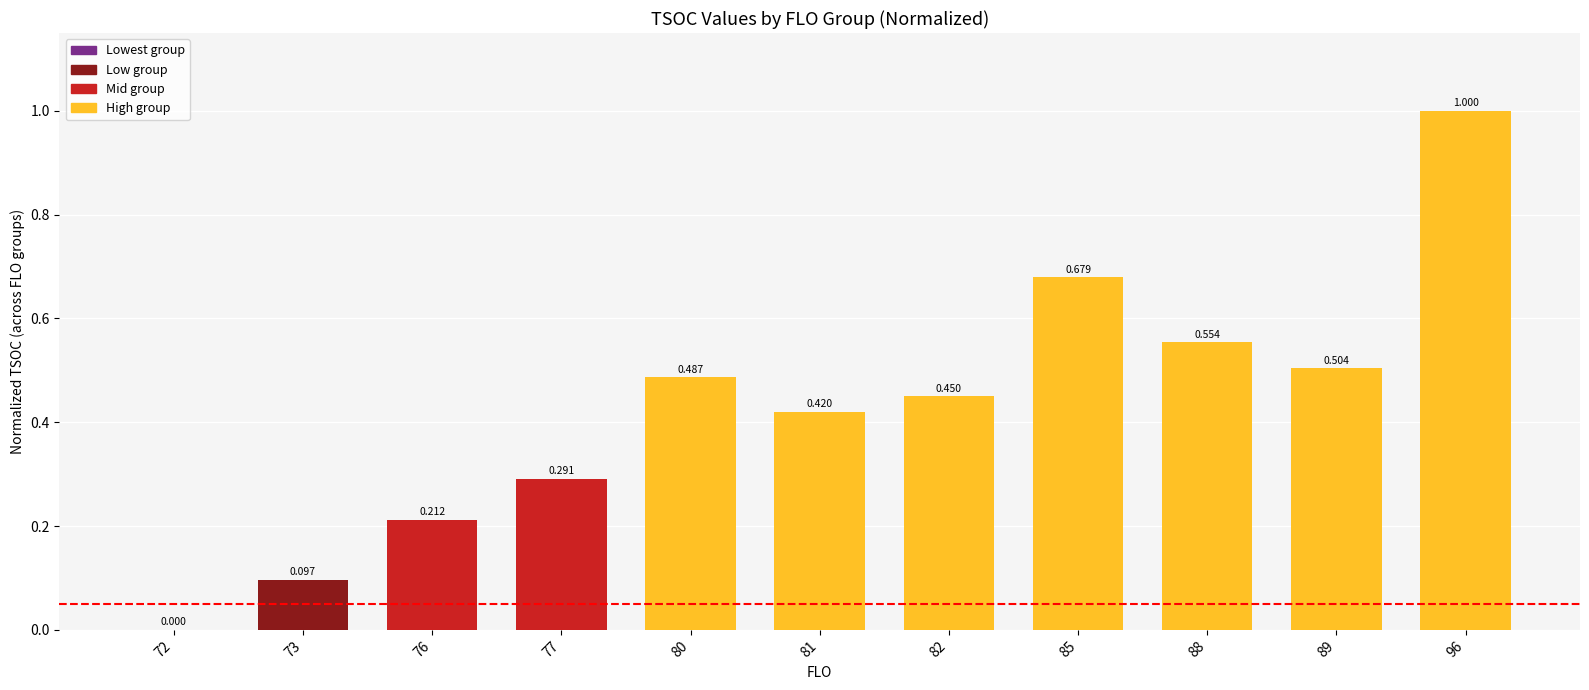

Reading left to right, transcribe all the data shown in this chart.

0.0	0.1	0.2	0.3	0.5	0.4	0.5	0.7	0.6	0.5	1.0